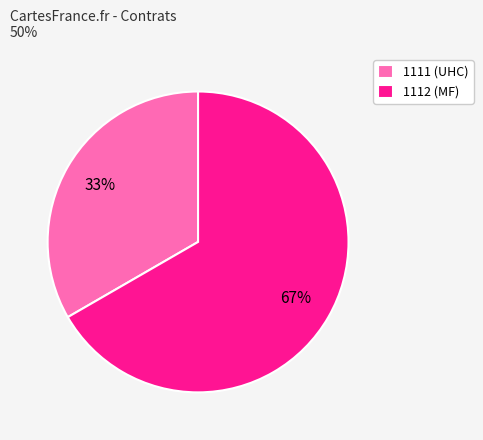

Which slice represents more than half of the pie?

1112